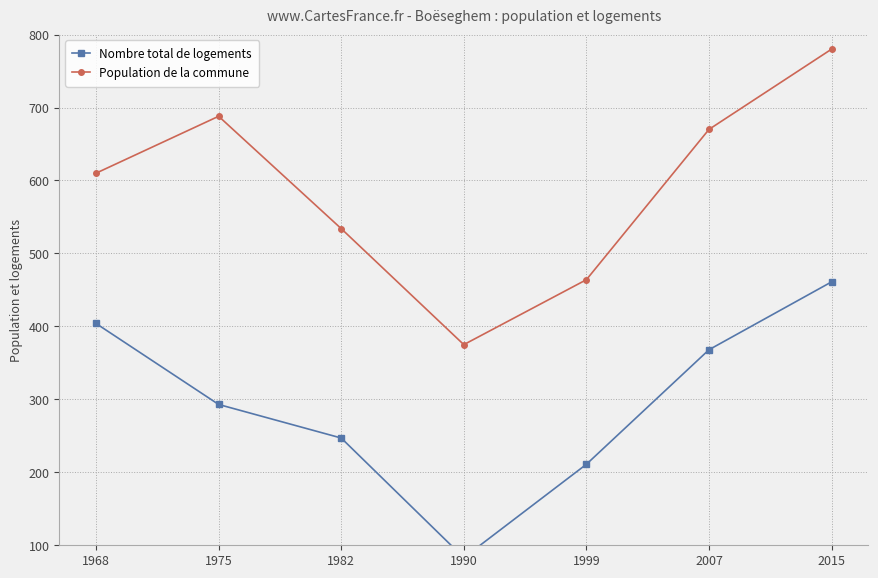

True or false: Population de la commune has more than 0 points higher than both neighbors.

True